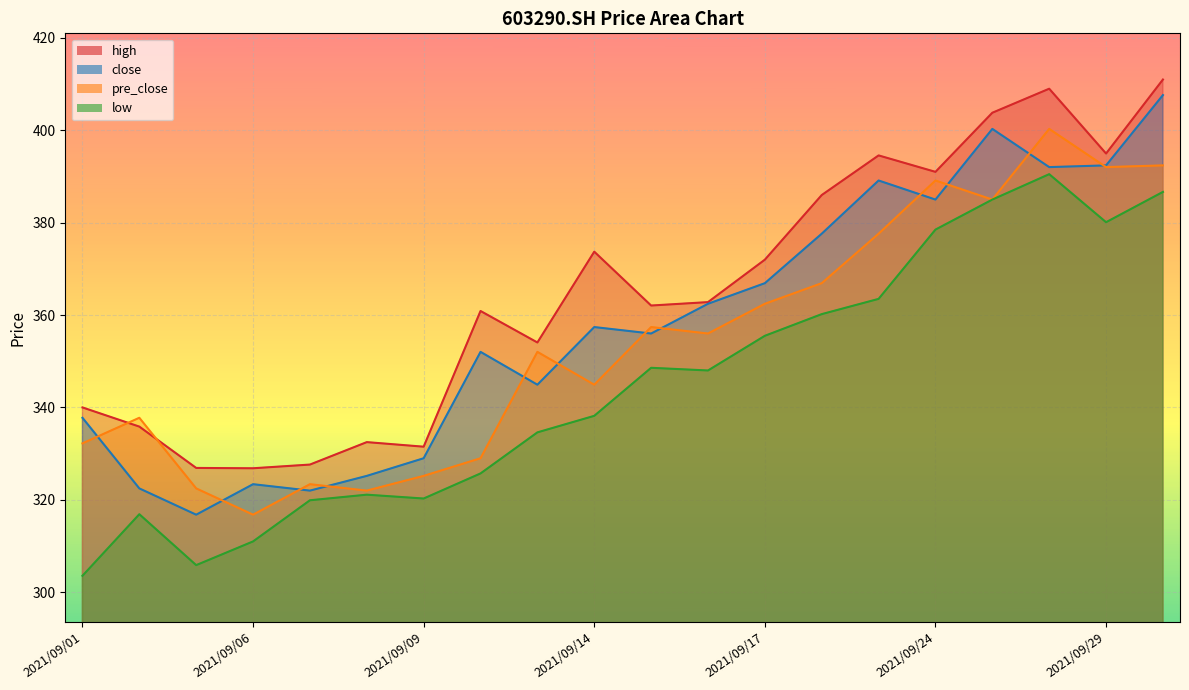

What is the total value across all series at 2021/09/15?

1424.0